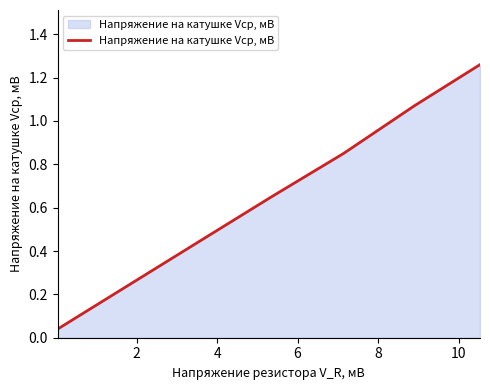

Does the chart have visible grid lines?

No